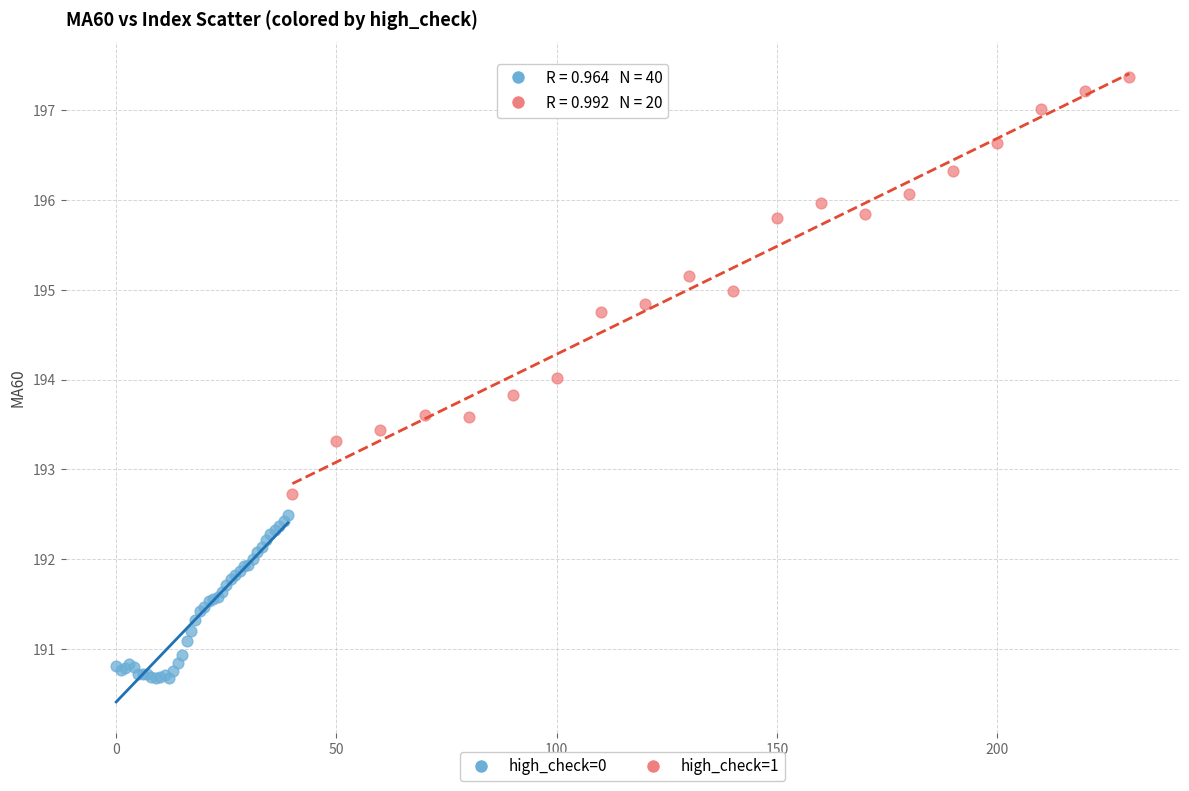

Which series contains the highest Y value?

high_check=1